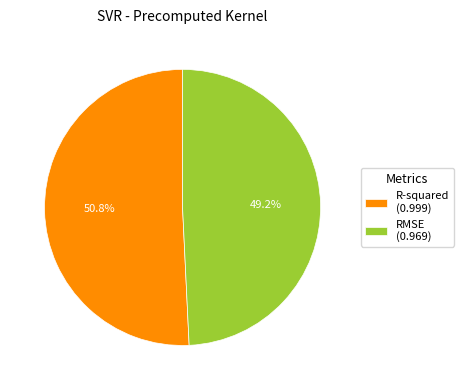

To the nearest percent, what is the difference between the largest and smallest slice percentages?

2%